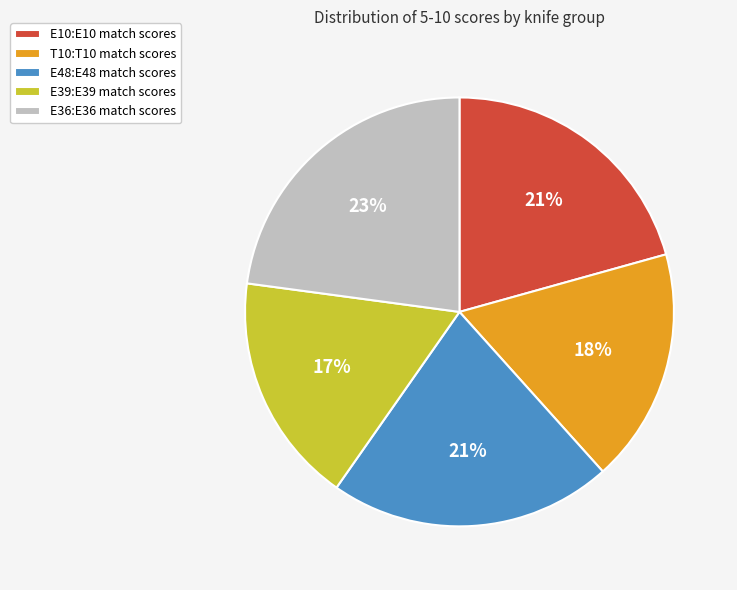

Is it true that E36:E36 is 30% of the pie?

False